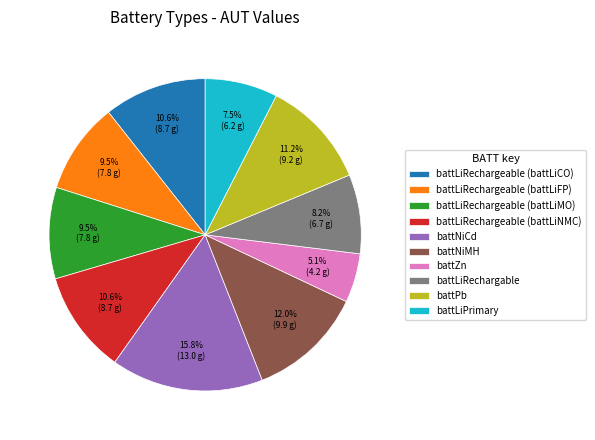

To the nearest percent, what portion does battNiCd represent?

16%